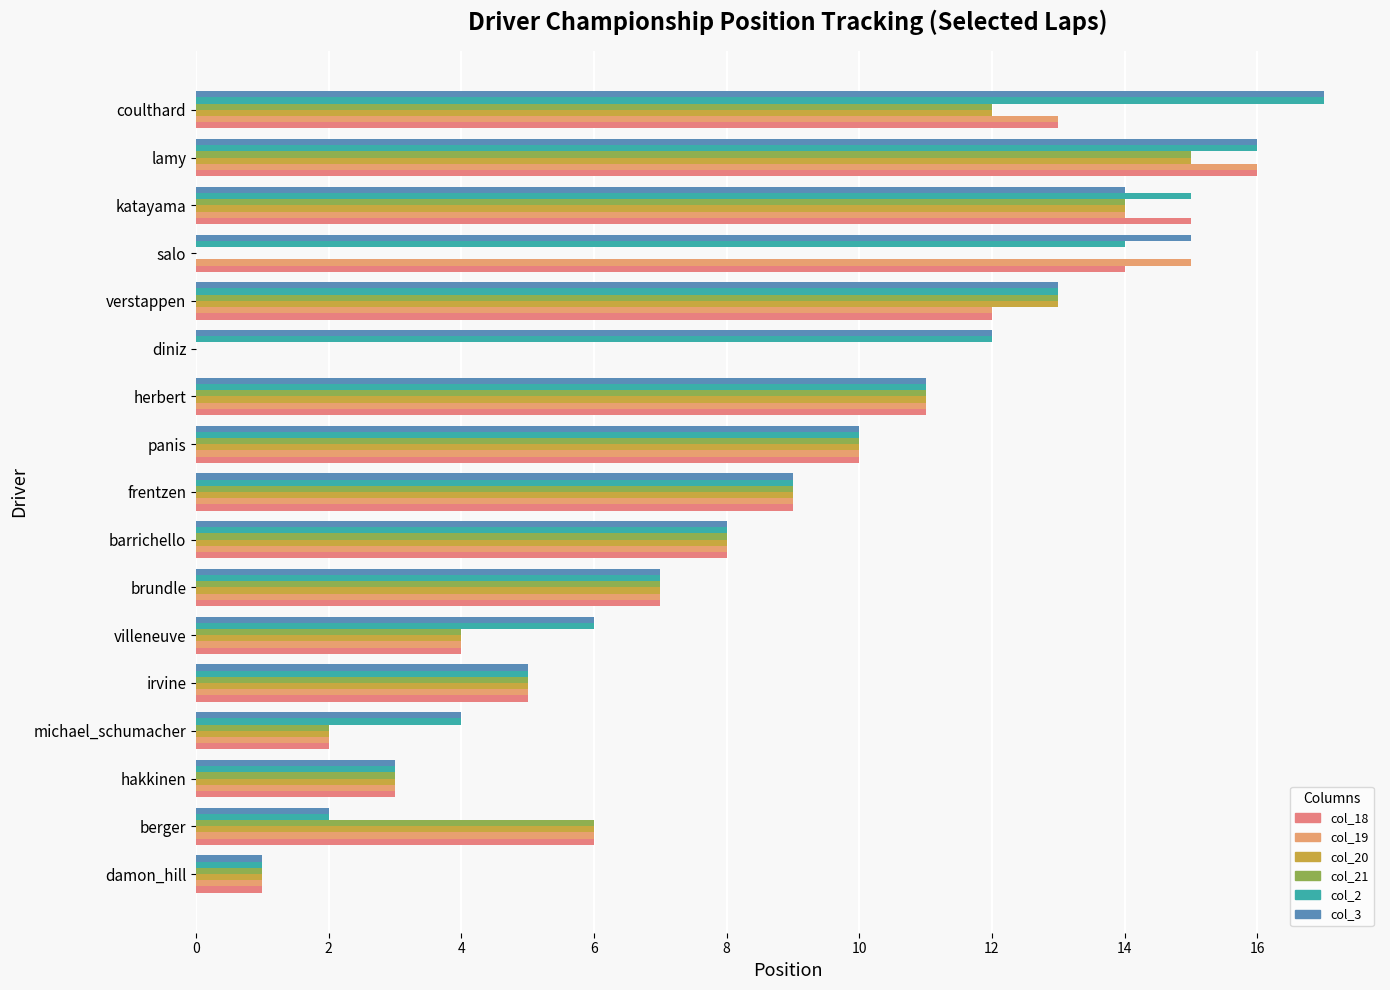

What are all the series names shown in the legend?

col_18, col_19, col_20, col_21, col_2, col_3